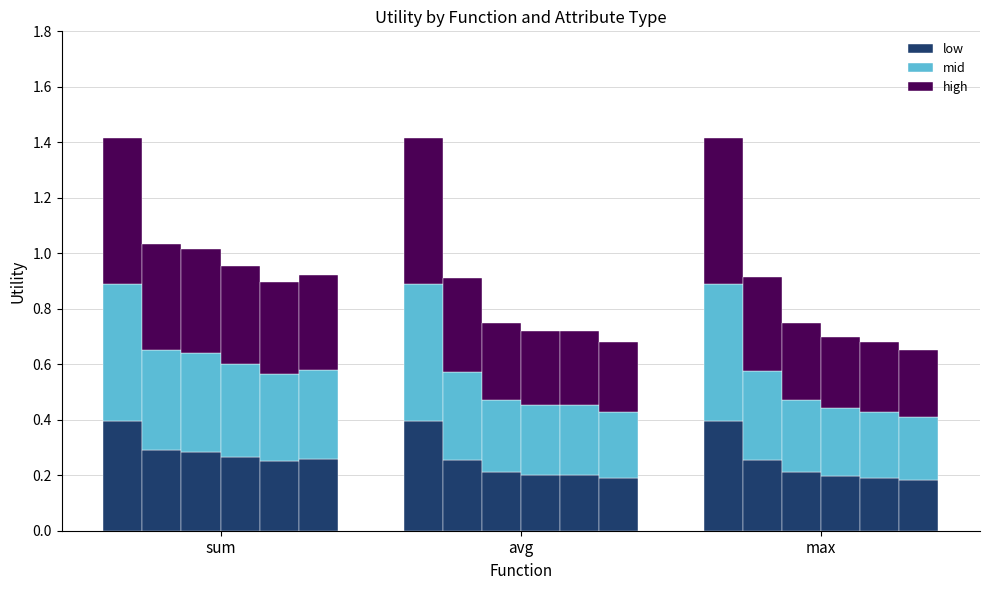

Read the mid value at avg.

0.5